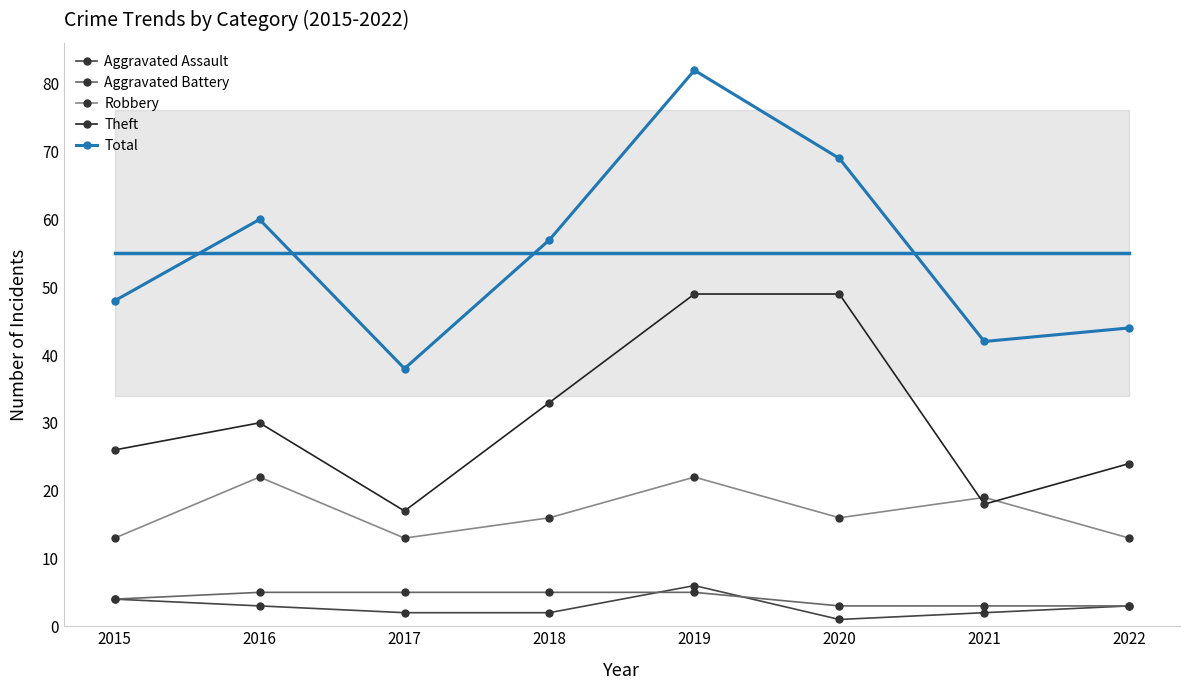

What is the value of the Theft point at the 2nd from the left?

30